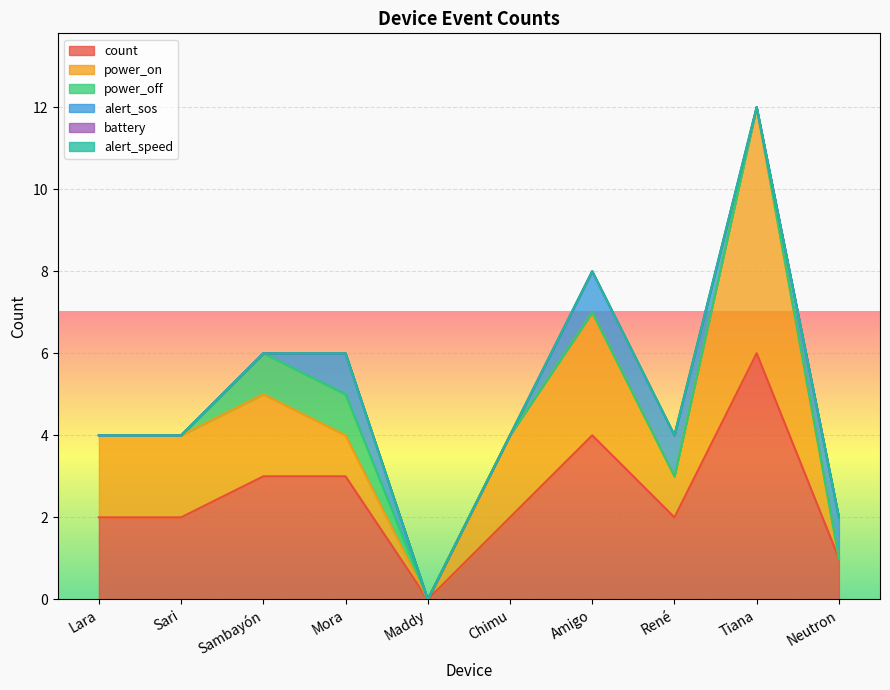

True or false: battery has more than 2 points higher than both neighbors.

False